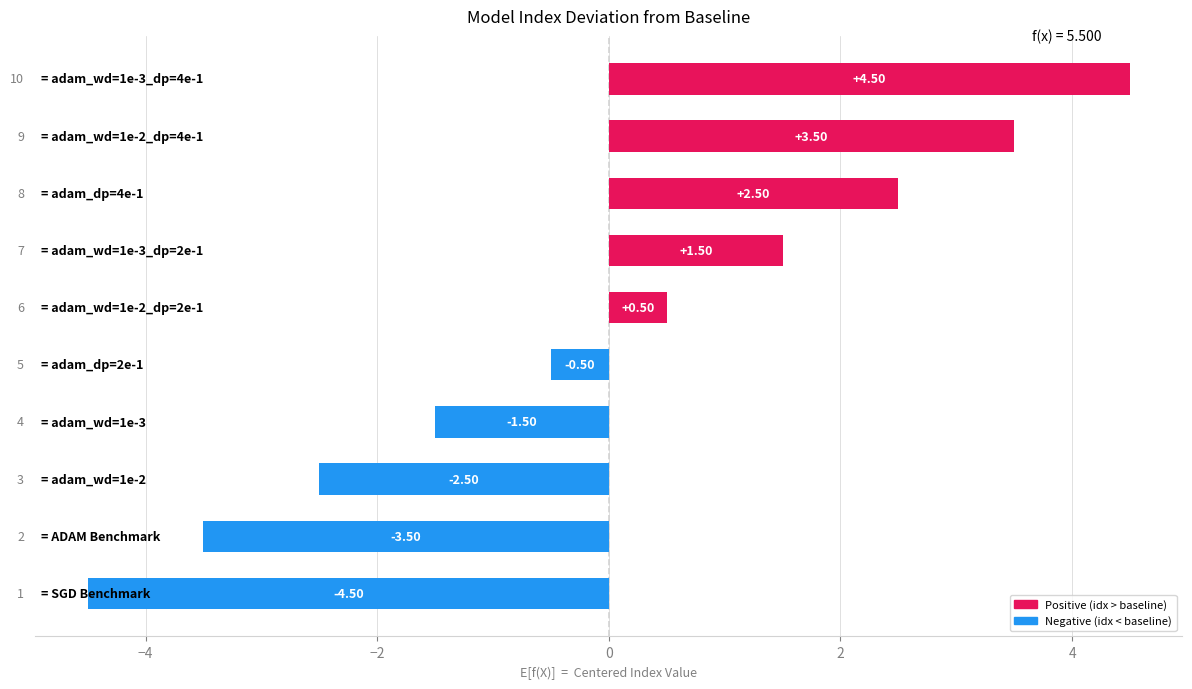

What is the difference between the second highest and second lowest values?

7.0